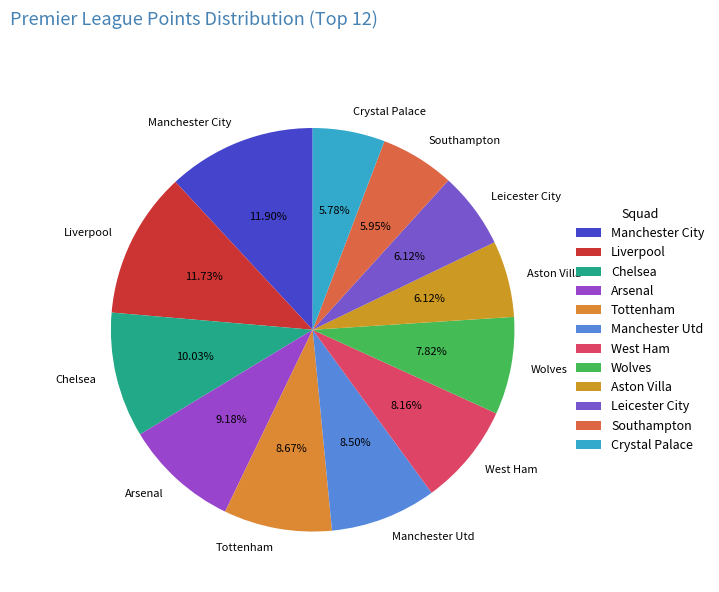

How many slices are in this pie chart?

12